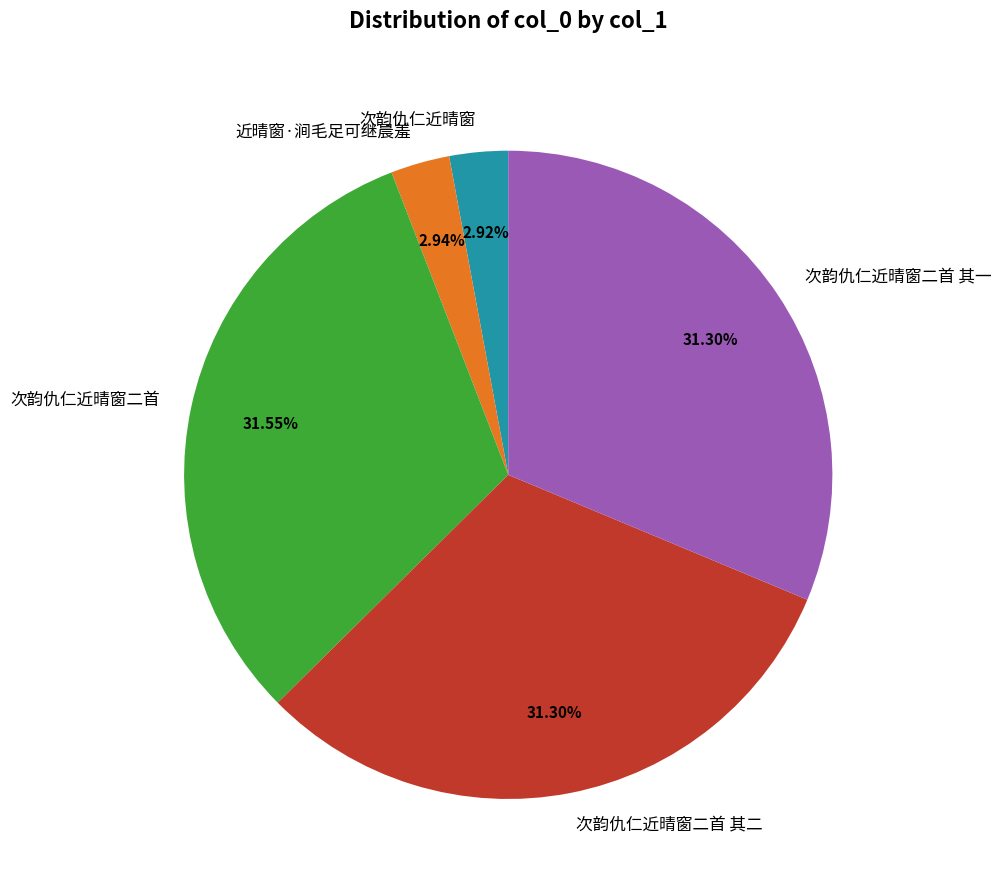

How many slices are in this pie chart?

5